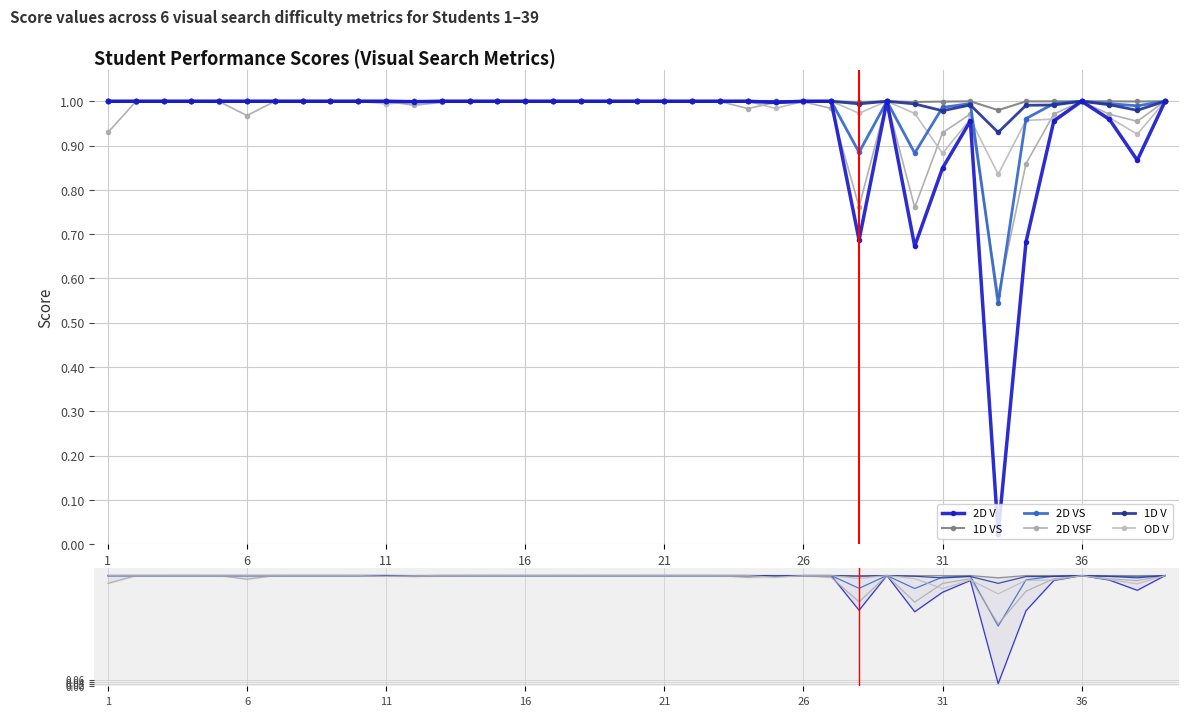

Which category has the lowest value in the OD V series?

32